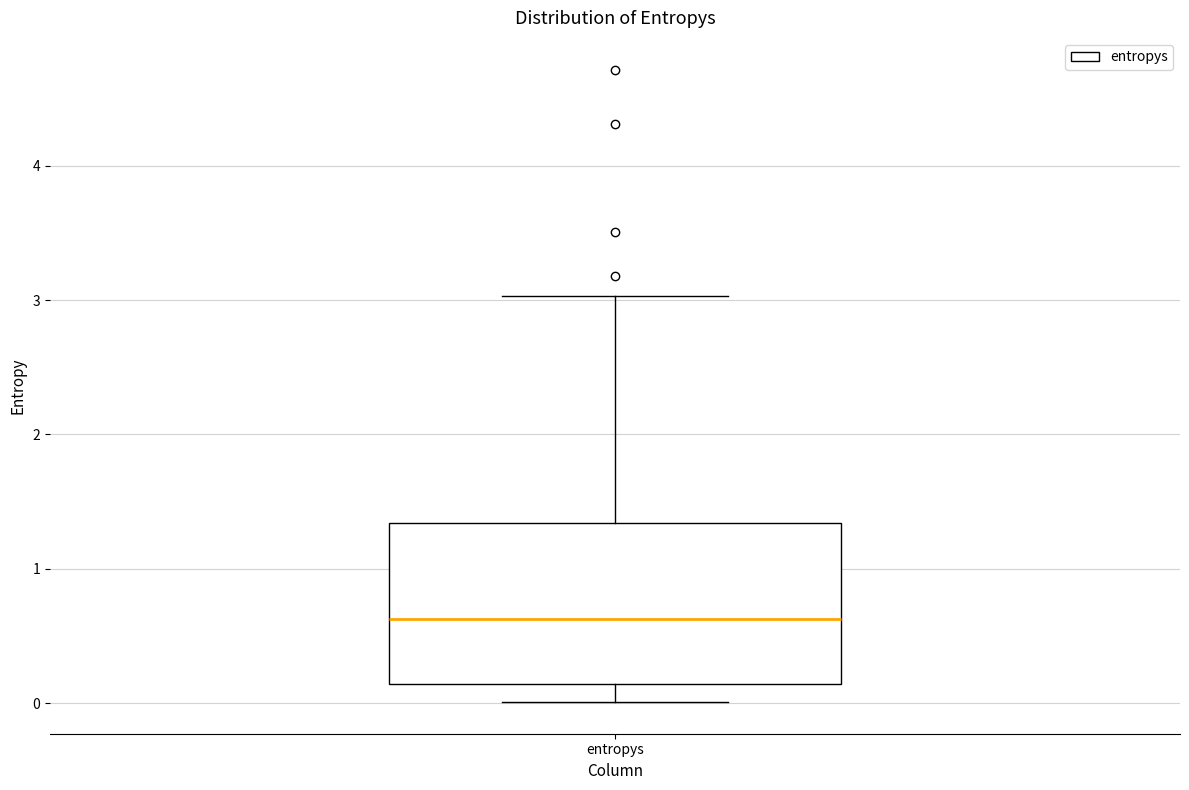

Transcribe this box plot: give where the median line is, the range the box spans, and where the two whiskers end, as read against the y-axis. The values are not printed on the chart, so give them approximately, as read against the axis.

median 0.6, box 0.1 to 1.3, whiskers 0.0 to 3.0